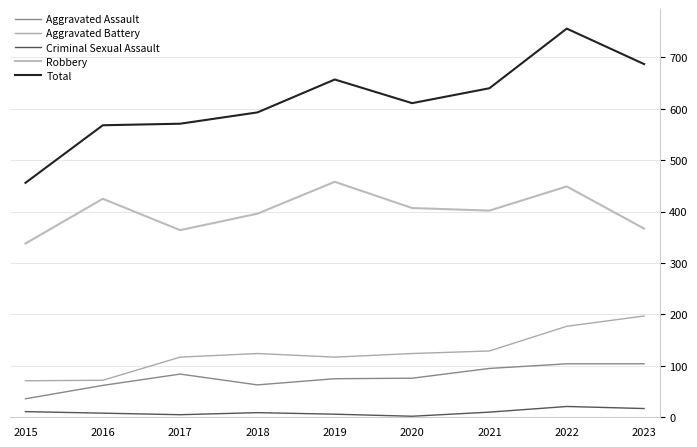

True or false: Criminal Sexual Assault and Robbery cross at least once.

False